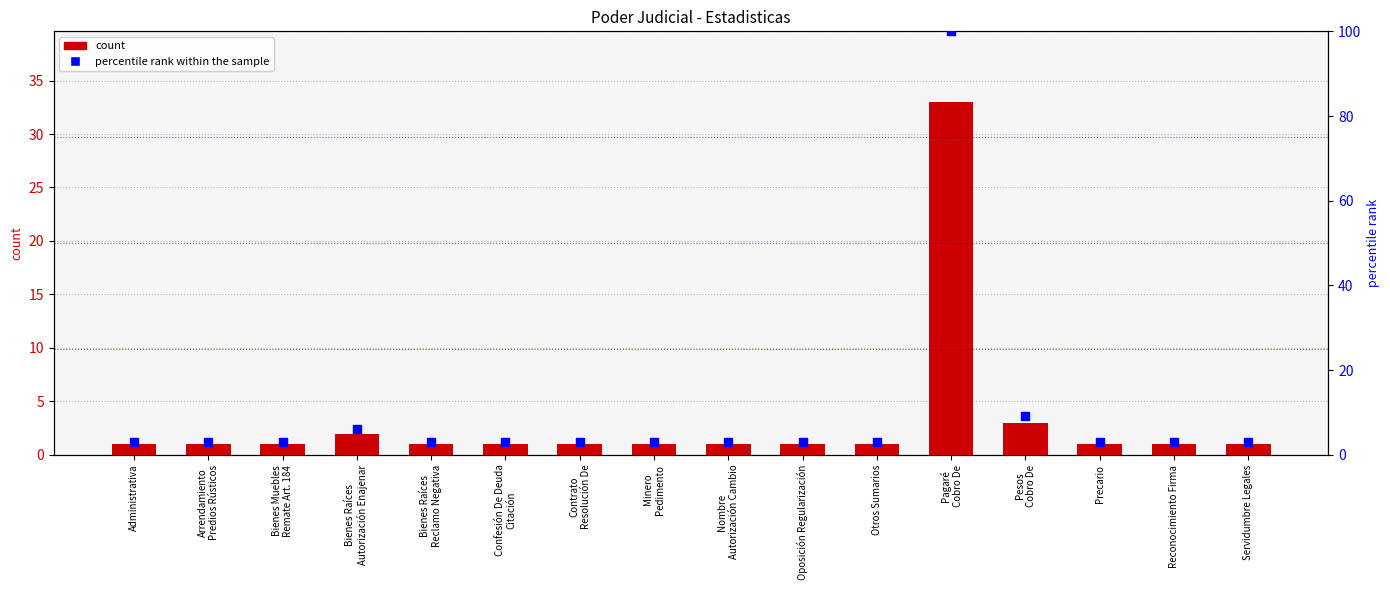

At how many categories does at least one series exceed 74?

1